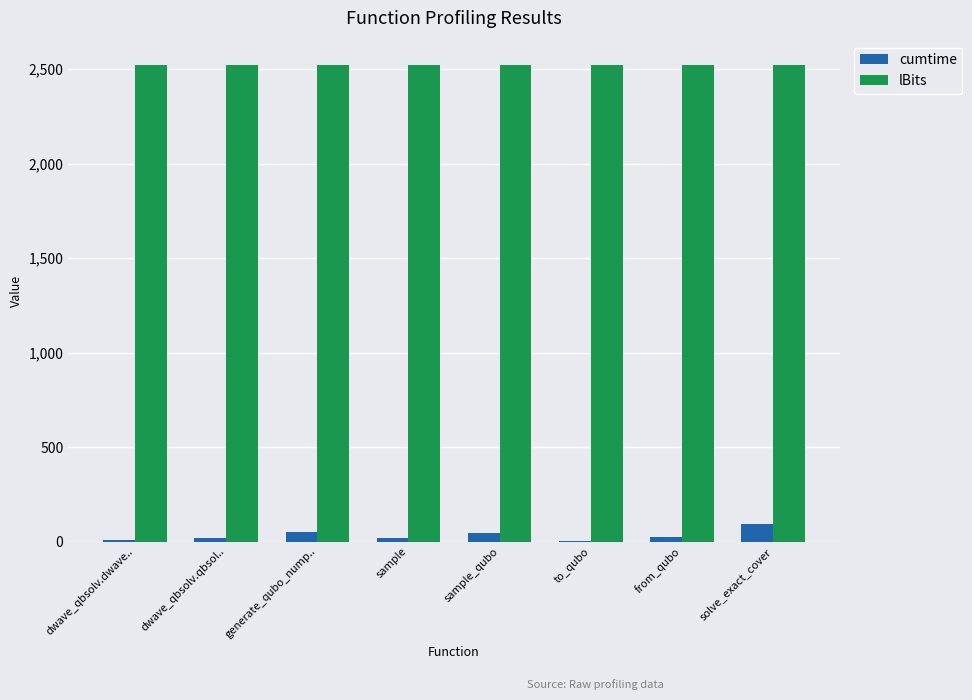

How many series are shown in this chart?

2